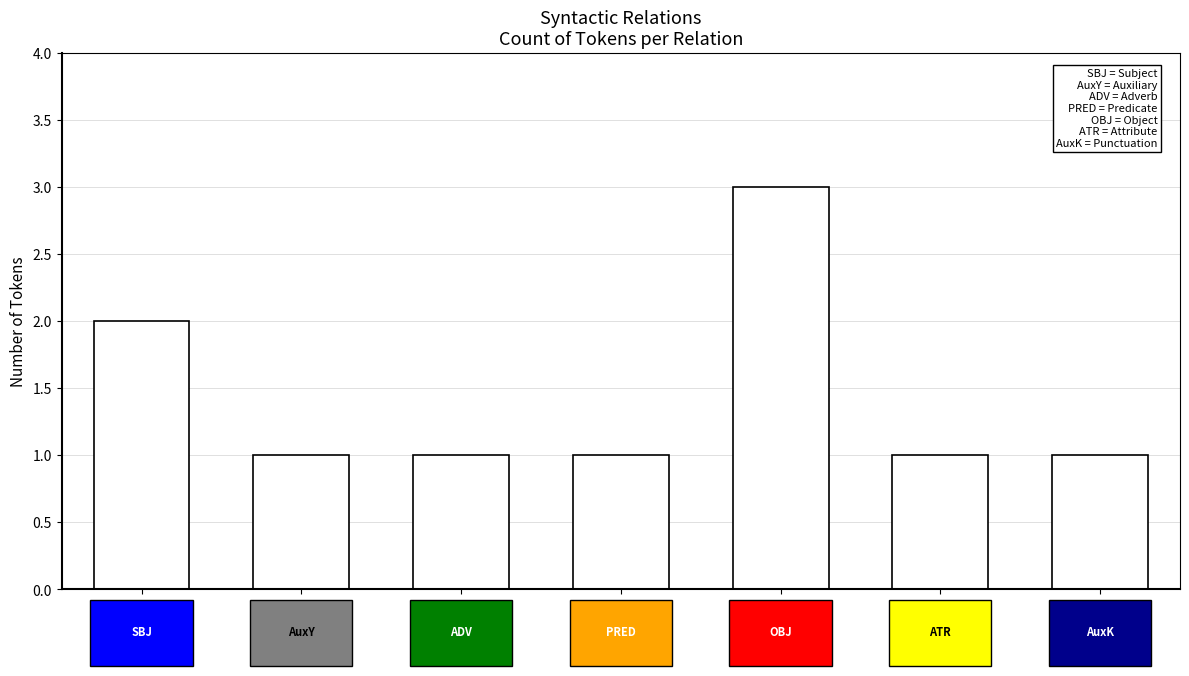

What is the maximum value shown in the chart?

3